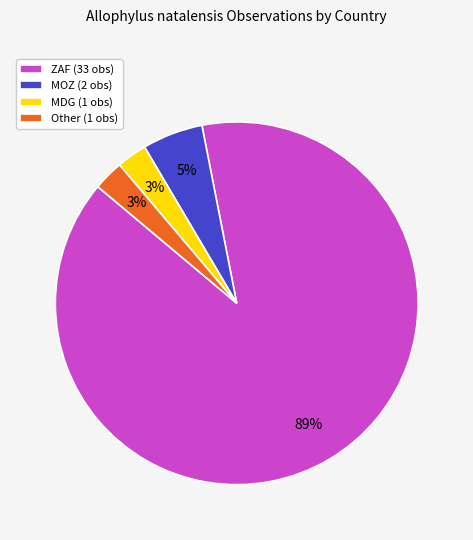

To the nearest percent, what percentage of the pie is MDG (1 obs)?

3%